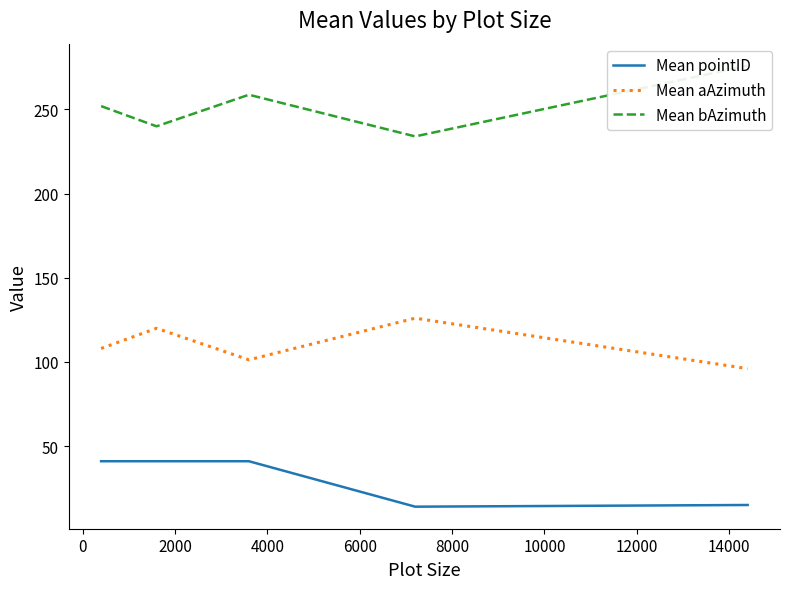

What is the lowest value of the Mean bAzimuth series?

234.0